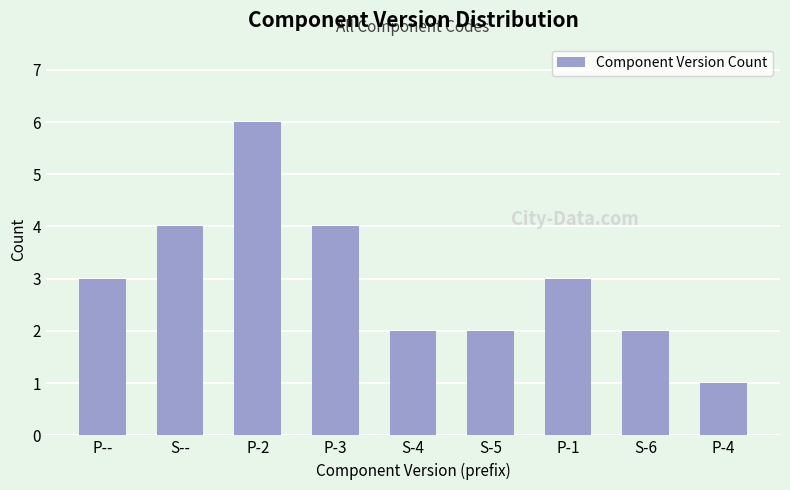

What is the greatest value displayed?

6